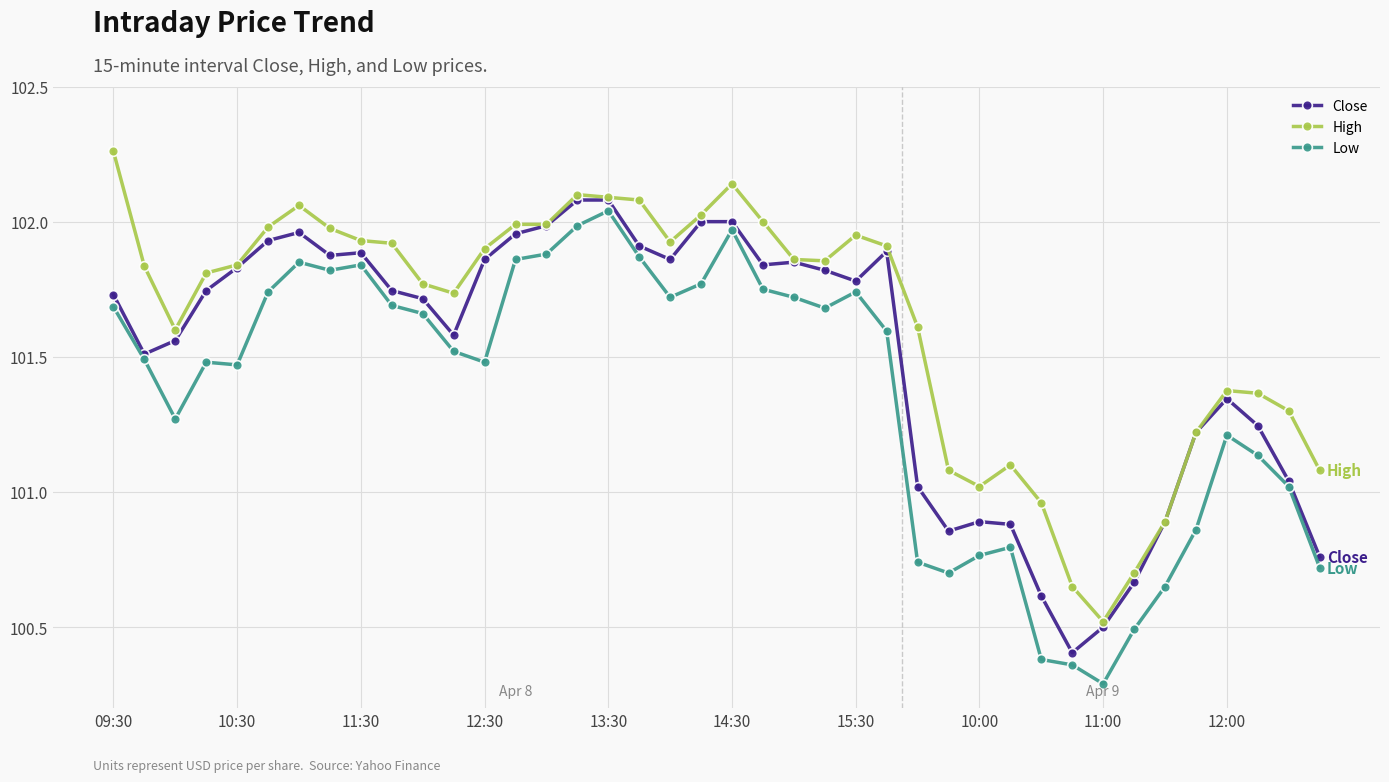

True or false: High and Low cross at least once.

False